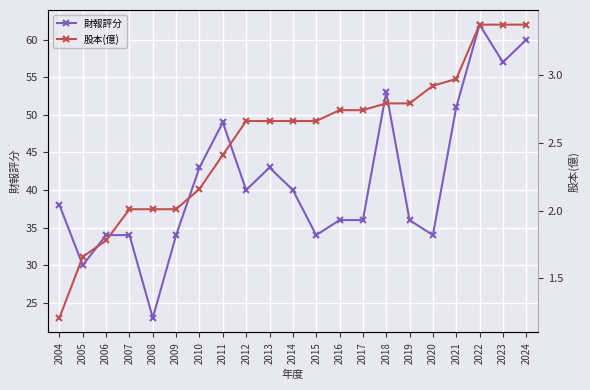

The 股本(億) series shows 4.2 at 2018. True or false?

False